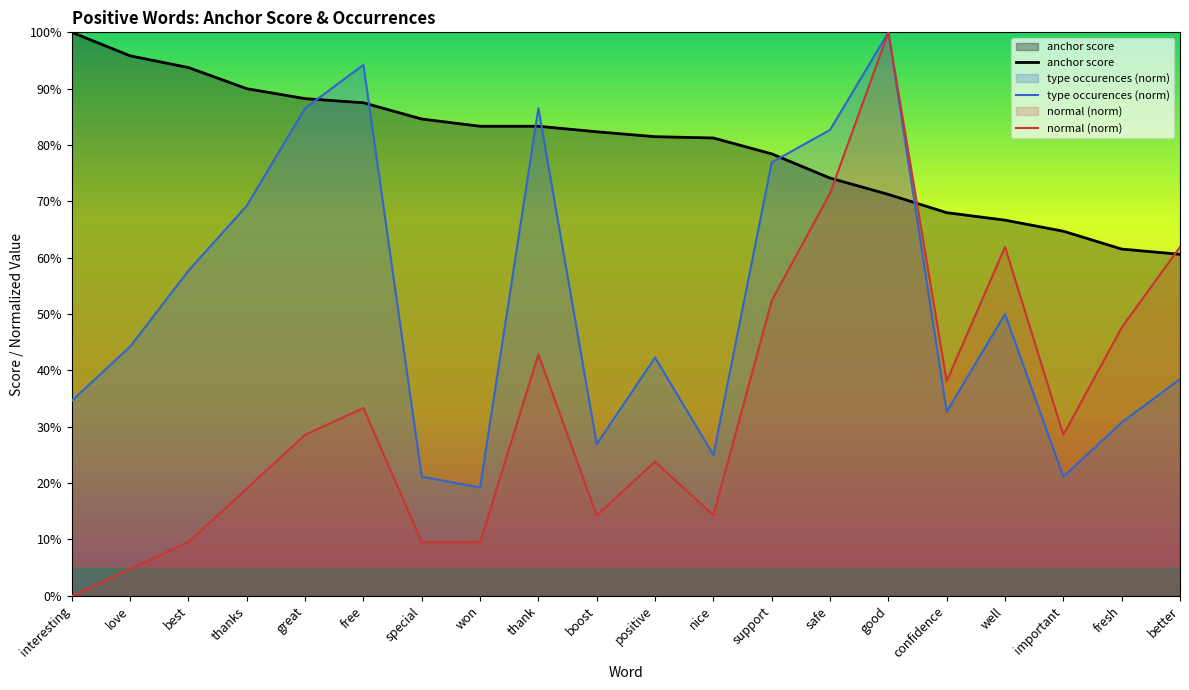

What position from the right is interesting?

20